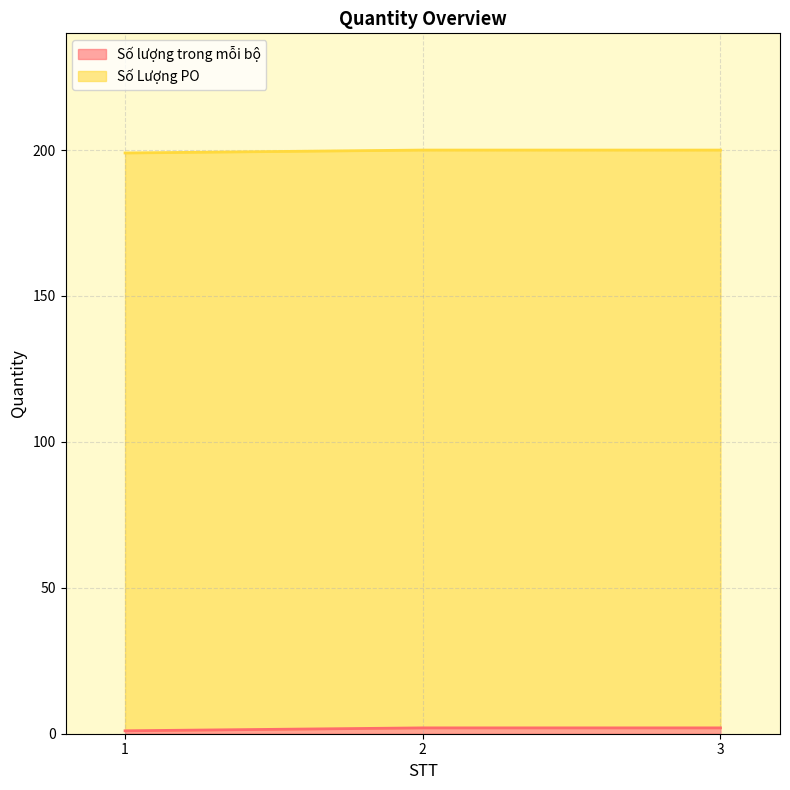

What is the ratio of the value at 1 to the value at 2?

0.5